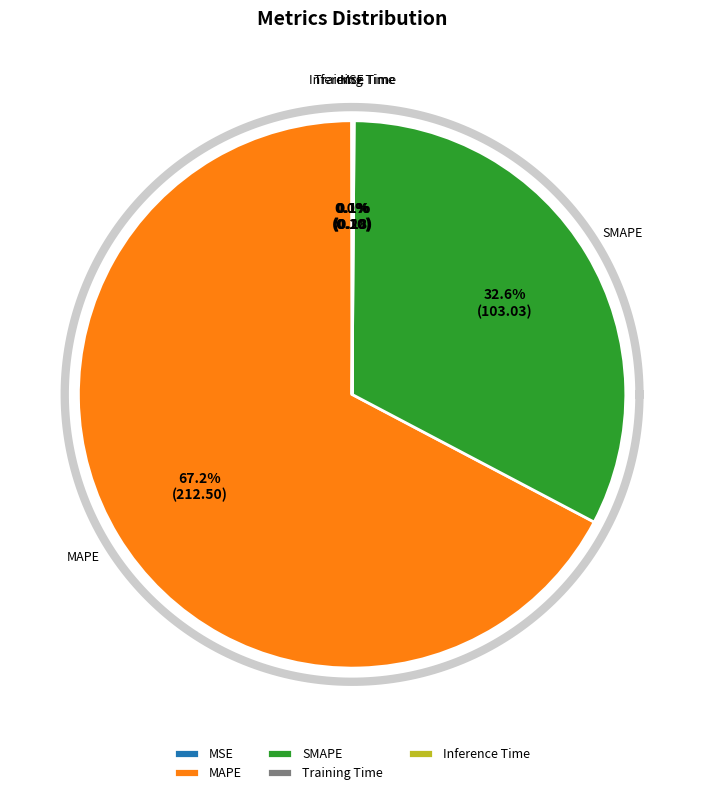

True or false: MAPE accounts for 75% of the total.

False